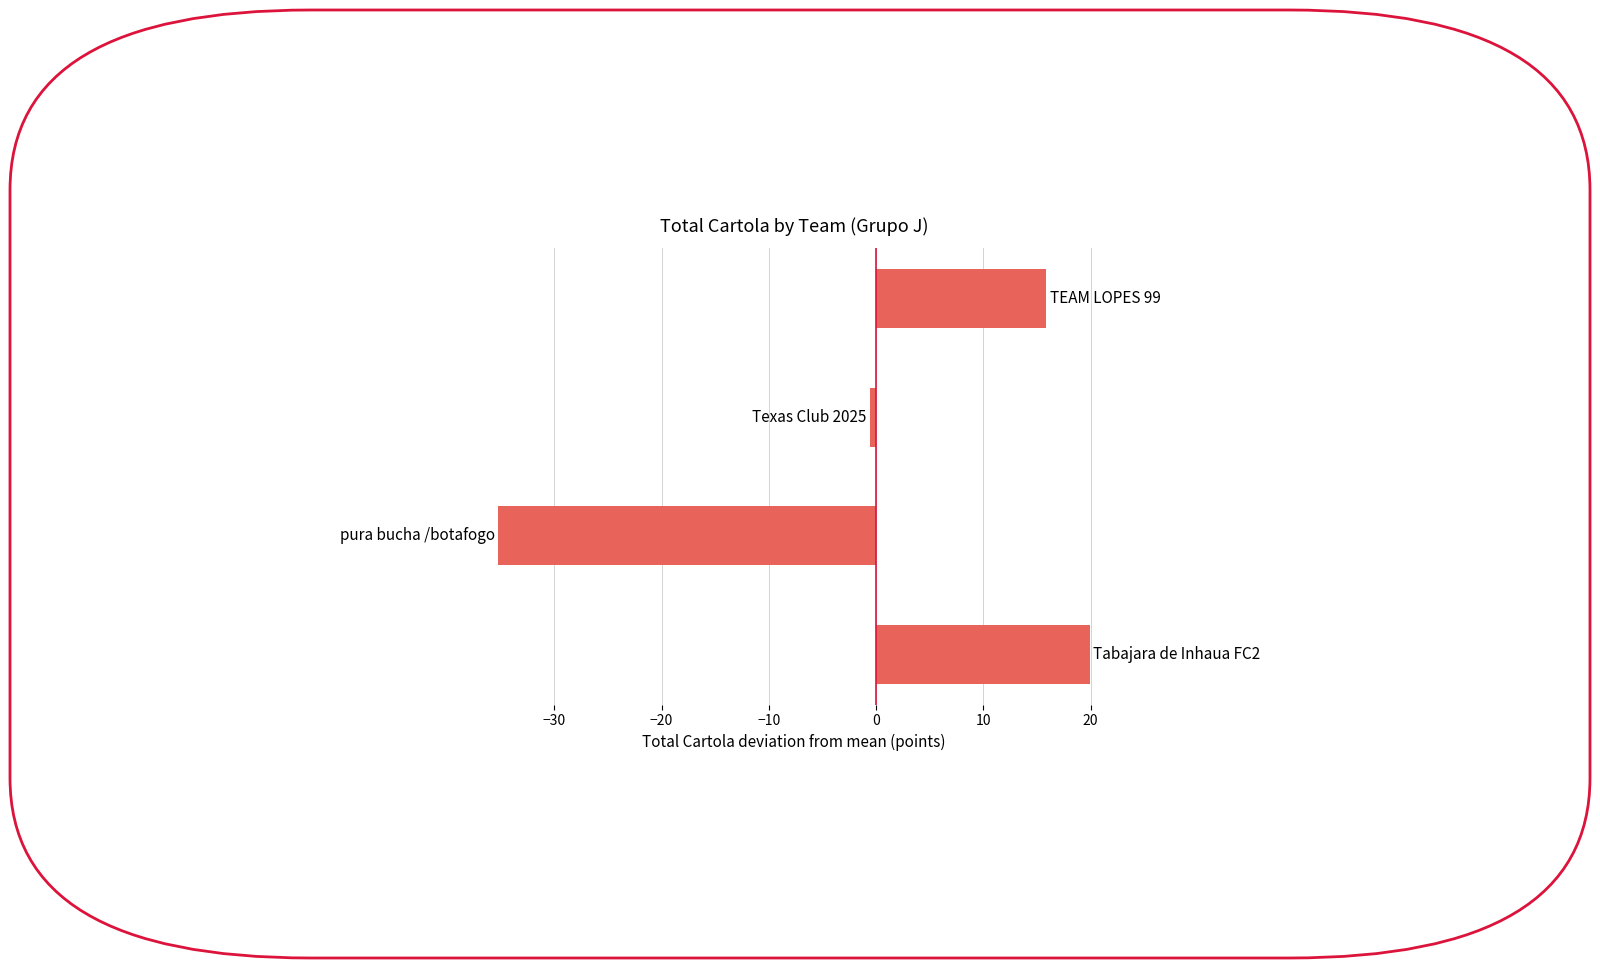

How many data points are less than 15?

2